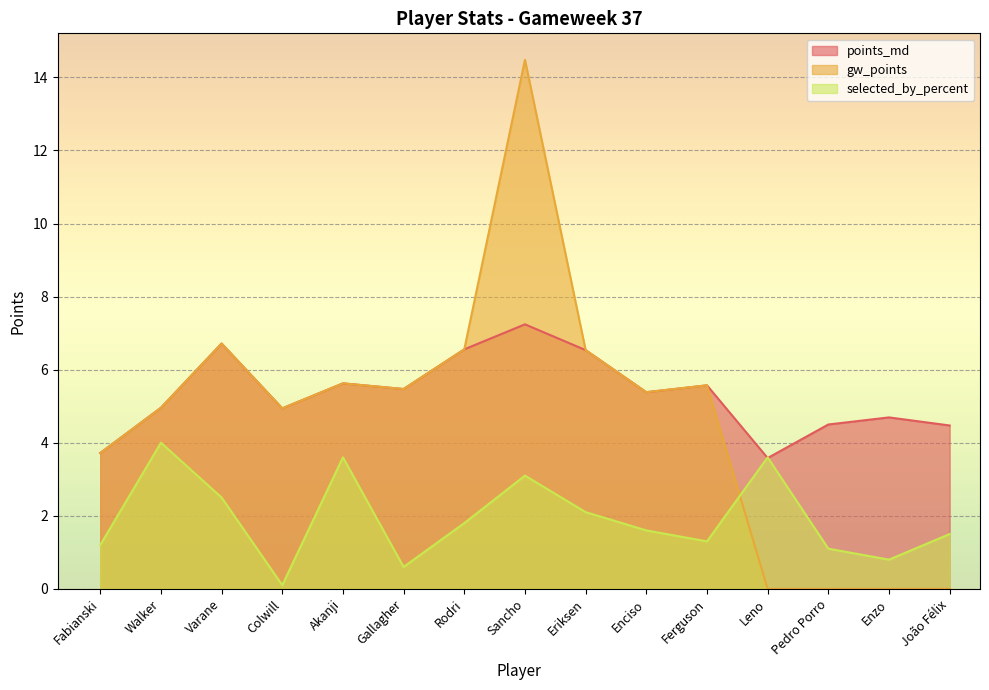

Reading left to right, list all the values displayed in this chart.

points_md: Fabianski=3.7	Walker=5.0	Varane=6.7	Colwill=4.9	Akanji=5.6	Gallagher=5.5	Rodri=6.6	Sancho=7.2	Eriksen=6.5	Enciso=5.4	Ferguson=5.6	Leno=3.6	Pedro Porro=4.5	Enzo=4.7	João Félix=4.5
gw_points: Fabianski=3.7	Walker=5.0	Varane=6.7	Colwill=4.9	Akanji=5.6	Gallagher=5.5	Rodri=6.6	Sancho=14.5	Eriksen=6.5	Enciso=5.4	Ferguson=5.6	Leno=0.0	Pedro Porro=0.0	Enzo=0.0	João Félix=0.0
selected_by_percent: Fabianski=1.2	Walker=4.0	Varane=2.5	Colwill=0.1	Akanji=3.6	Gallagher=0.6	Rodri=1.8	Sancho=3.1	Eriksen=2.1	Enciso=1.6	Ferguson=1.3	Leno=3.6	Pedro Porro=1.1	Enzo=0.8	João Félix=1.5